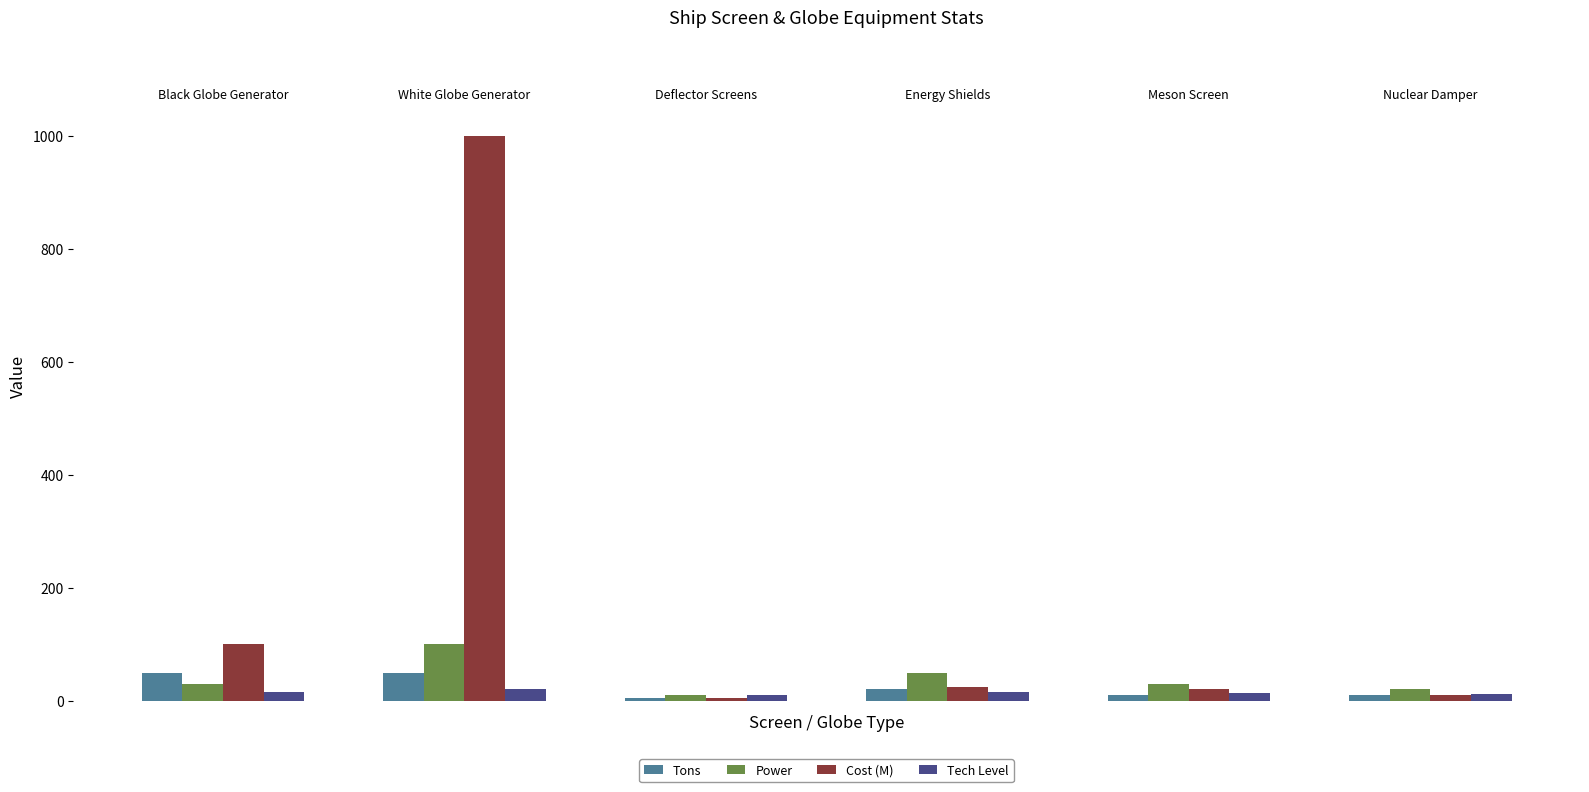

Which series has the largest total across all categories?

Cost (M)